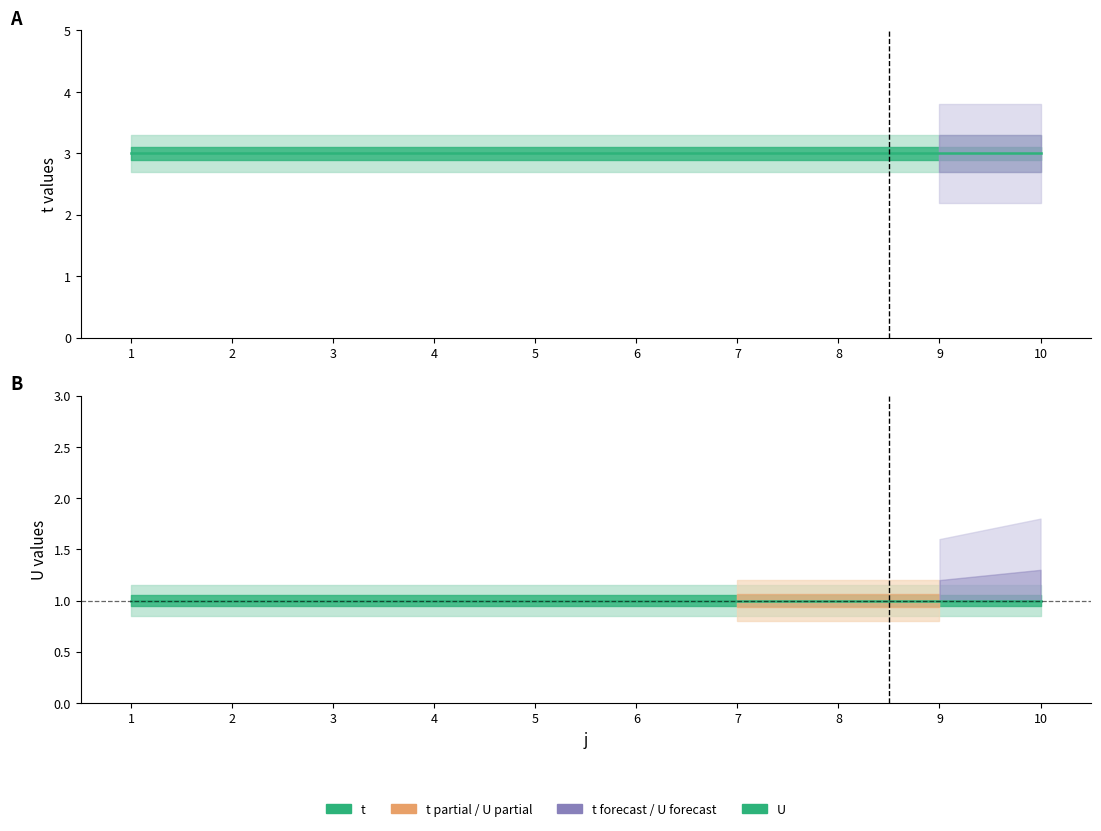

List the labels in order of t value, smallest first.

1, 2, 3, 4, 5, 6, 7, 8, 9, 10